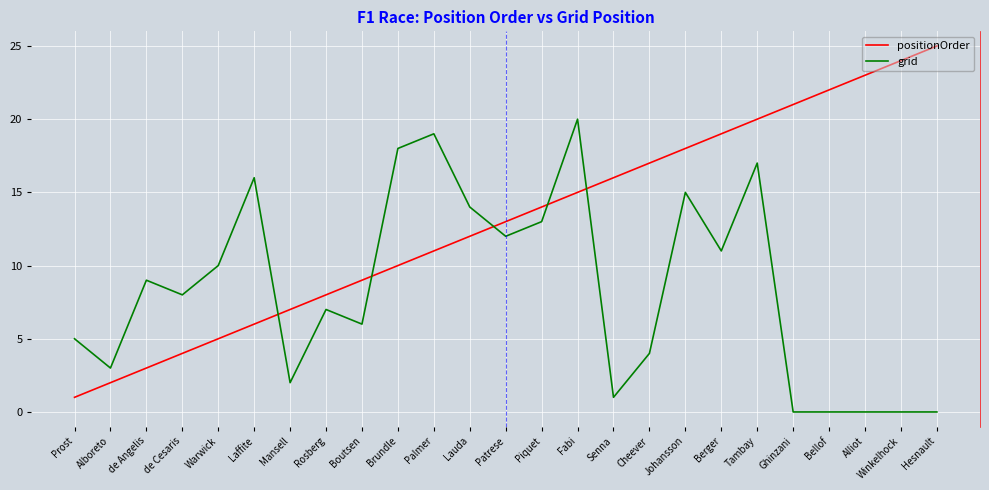

List the labels in order of positionOrder value, smallest first.

Prost, Alboreto, de Angelis, de Cesaris, Warwick, Laffite, Mansell, Rosberg, Boutsen, Brundle, Palmer, Lauda, Patrese, Piquet, Fabi, Senna, Cheever, Johansson, Berger, Tambay, Ghinzani, Bellof, Alliot, Winkelhock, Hesnault